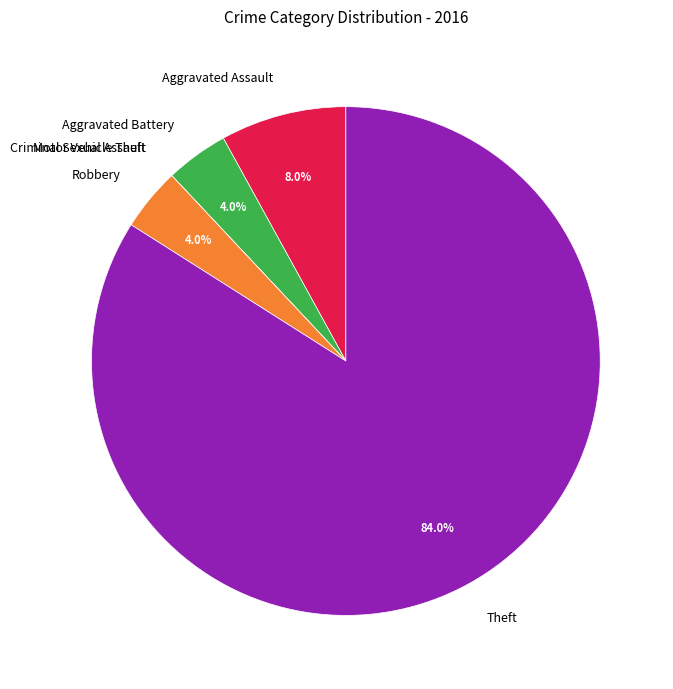

To the nearest percent, what portion does Robbery represent?

4%